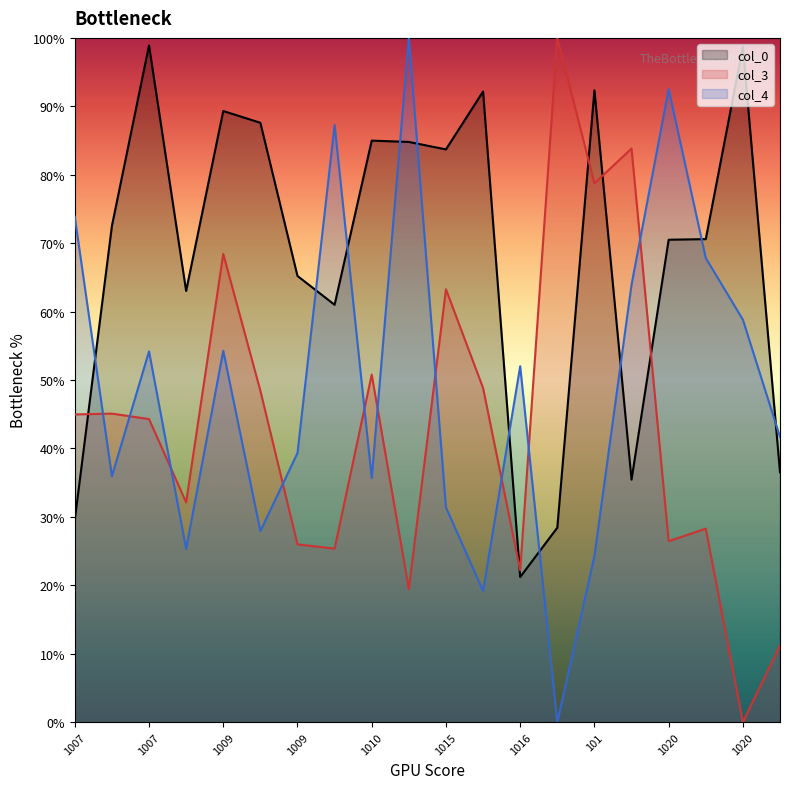

At 1007, list the series in order from smallest to largest.

col_0, col_3, col_4